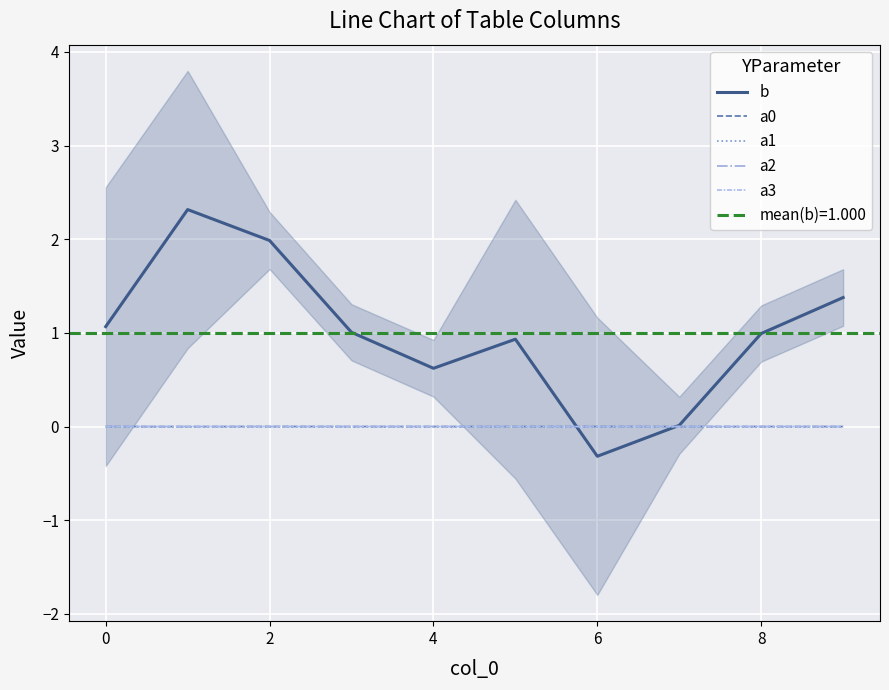

At 0, list the series in order from smallest to largest.

a0, a2, a1, a3, b